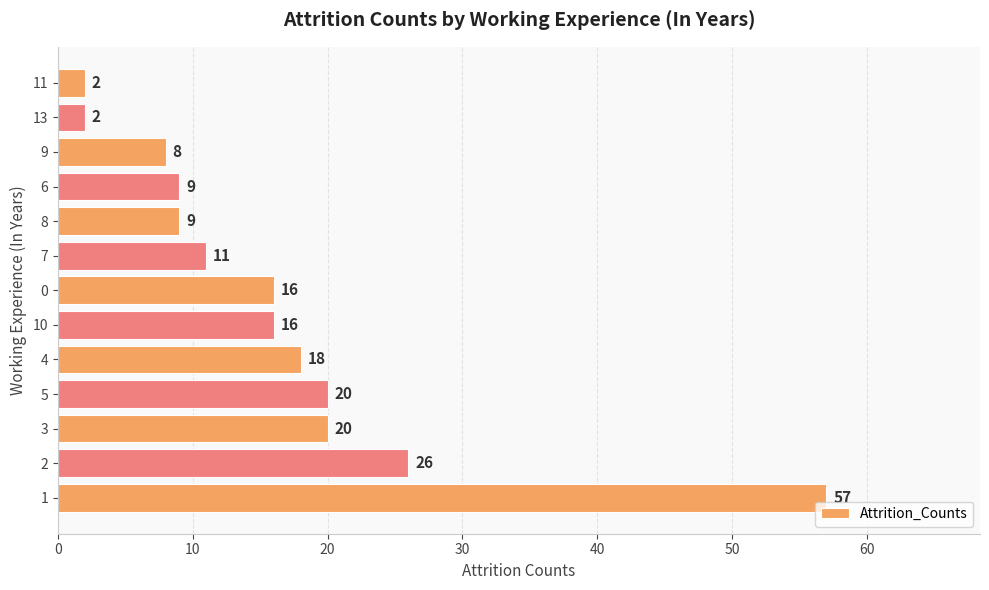

How many bars are there in total?

13